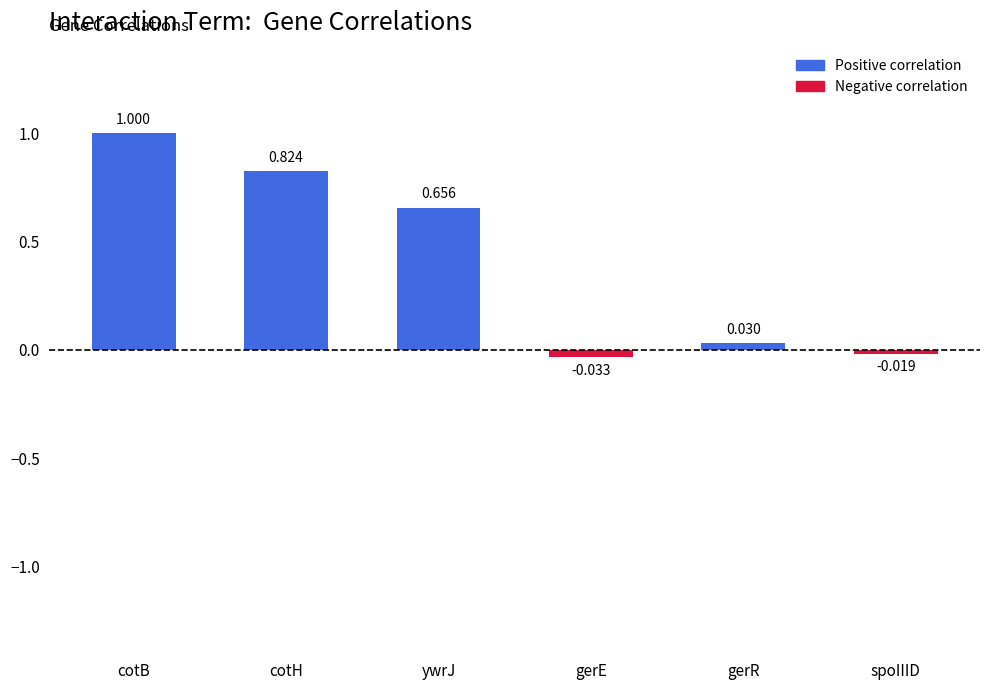

What is the sum of the values at cotH and cotB?

1.8